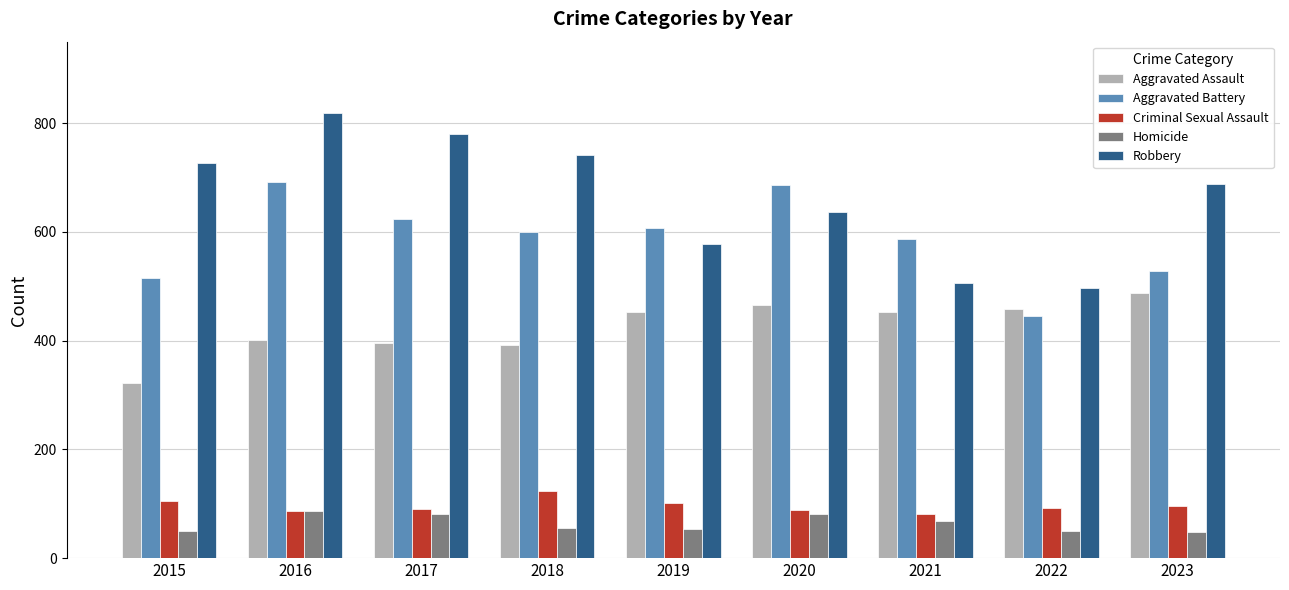

What is the total value across all series at 2023?

1849